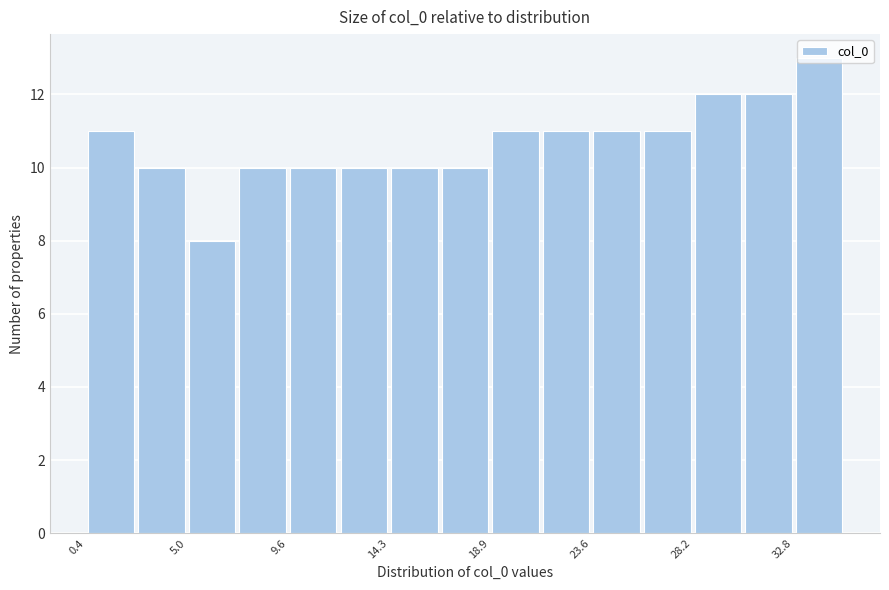

Reading left to right, transcribe this chart: for each bar, give the range it covers on the x-axis and its height. Neither the bar edges nor the heights are printed on the chart, so give them approximately, as read against the axes.

0.5 to 2.5: 11
2.5 to 5.0: 10
5.0 to 7.5: 8
7.5 to 9.5: 10
9.5 to 12.0: 10
12.0 to 14.5: 10
14.5 to 16.5: 10
16.5 to 19.0: 10
19.0 to 21.0: 11
21.0 to 23.5: 11
23.5 to 26.0: 11
26.0 to 28.0: 11
28.0 to 30.5: 12
30.5 to 33.0: 12
33.0 to 35.0: 13